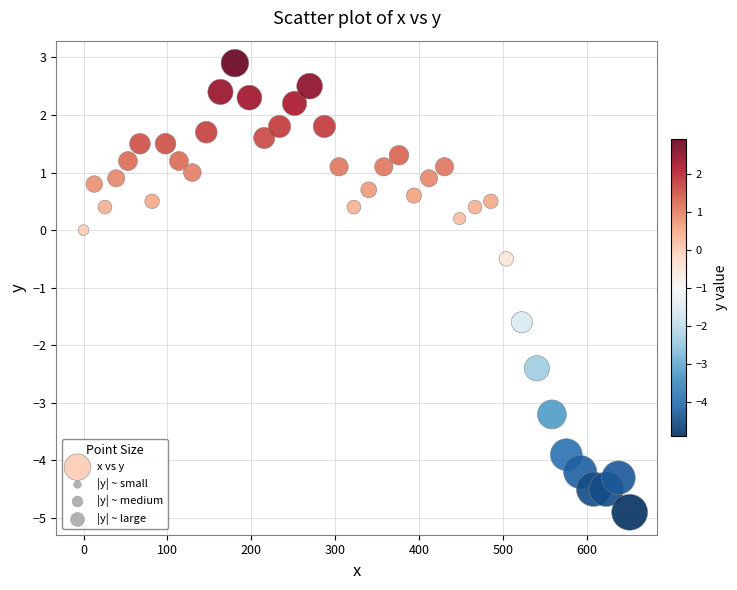

What Y value in the scatter plot is closest to -1?

-0.5